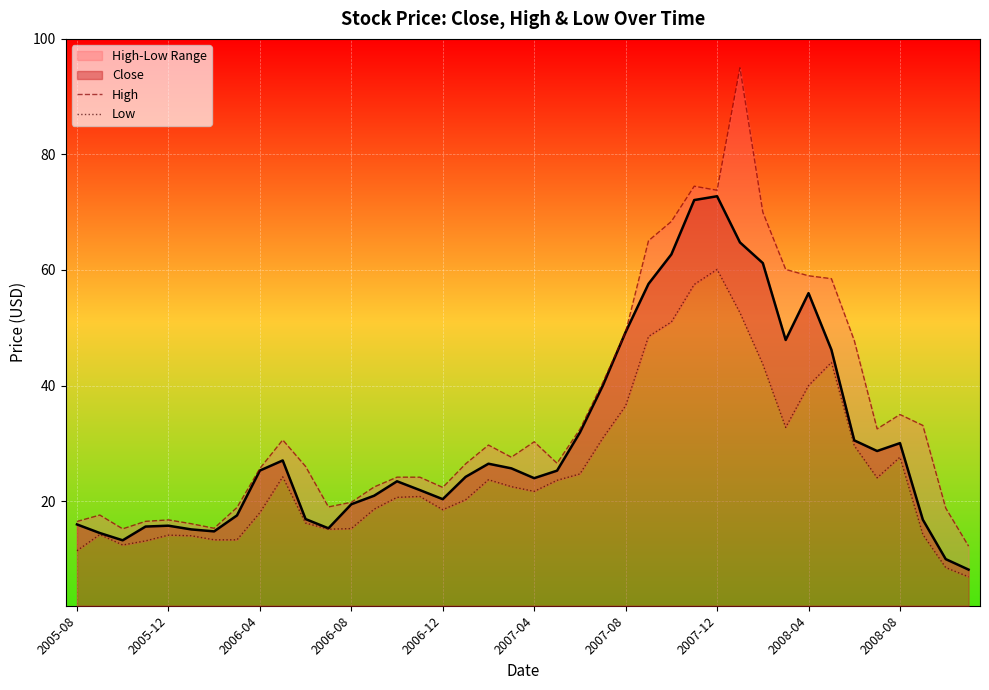

What is the highest value of the Close series?

72.8